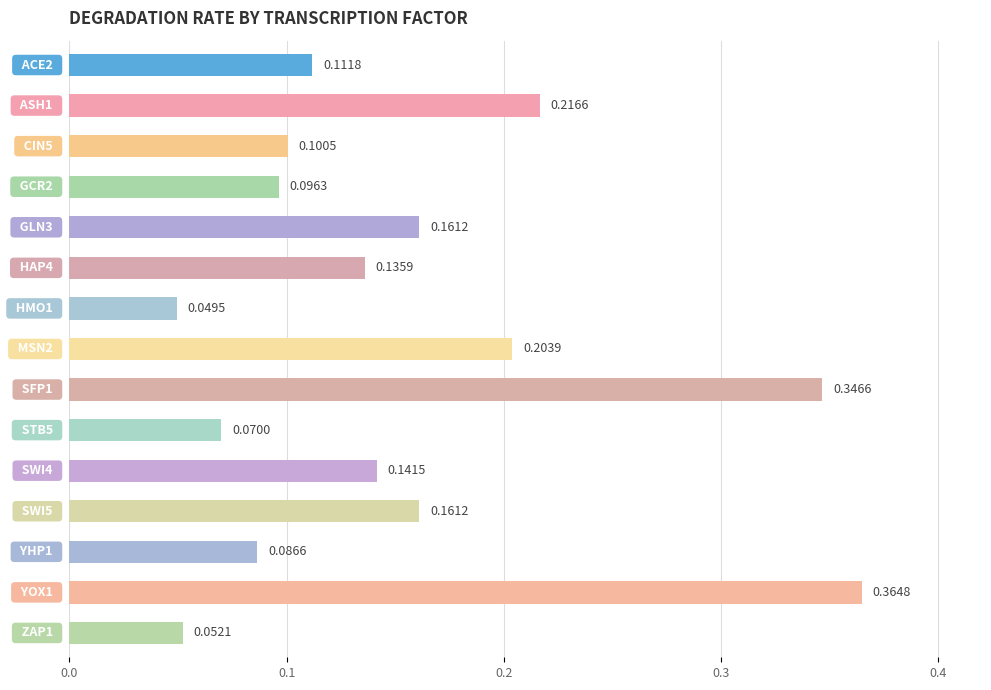

What is the sum of all values?

2.3